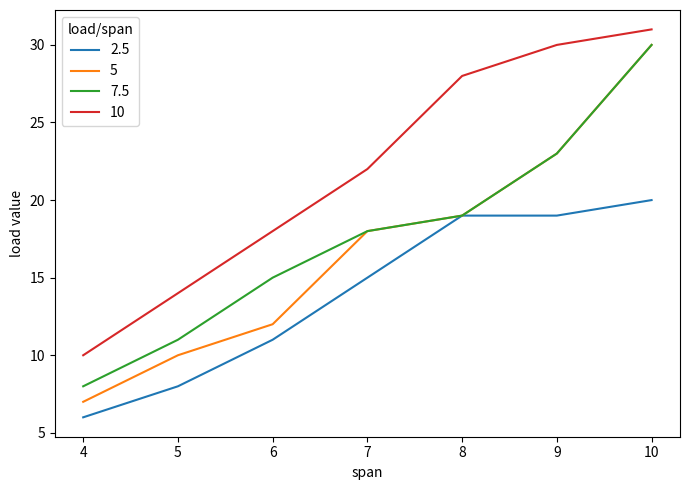

What is the difference between the 2.5 values at 9 and 7?

4